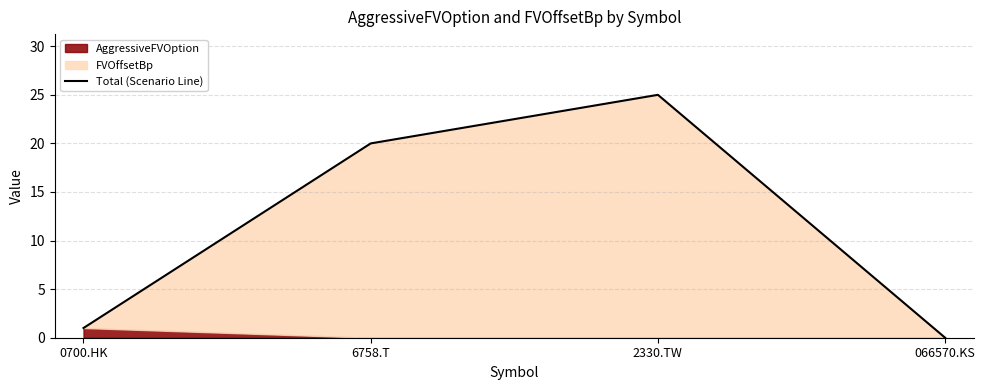

Reading left to right, what are all the values shown in this chart?

1	20	25	0